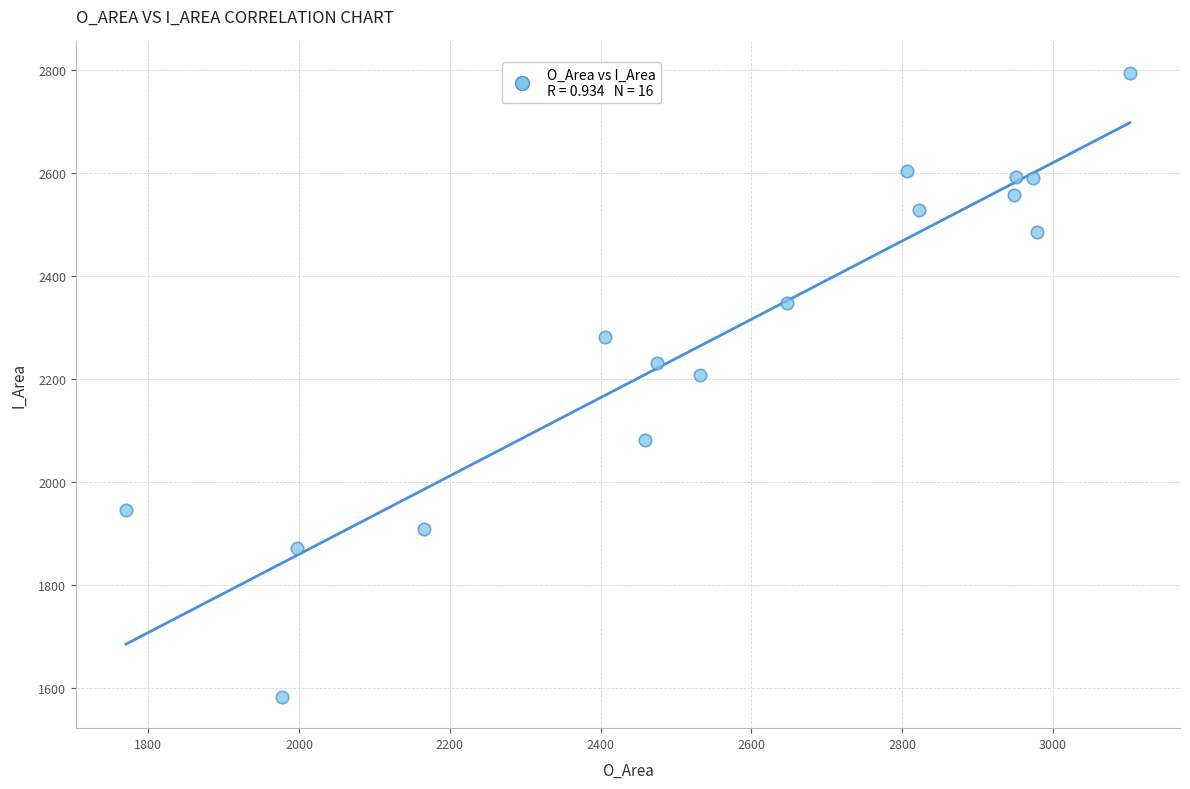

What Y value in the scatter plot is closest to 2188?

2207.9